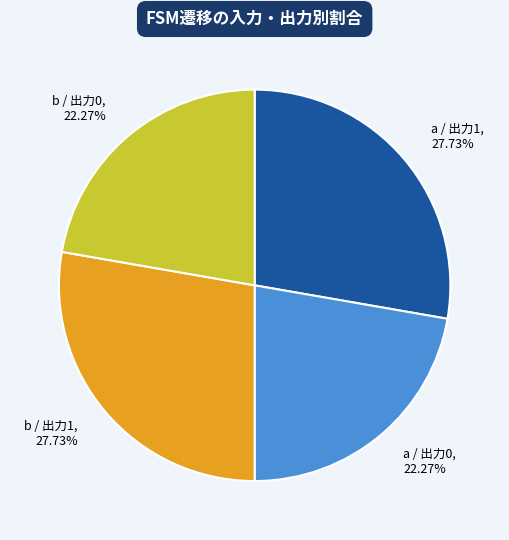

Does any single category account for the majority?

No